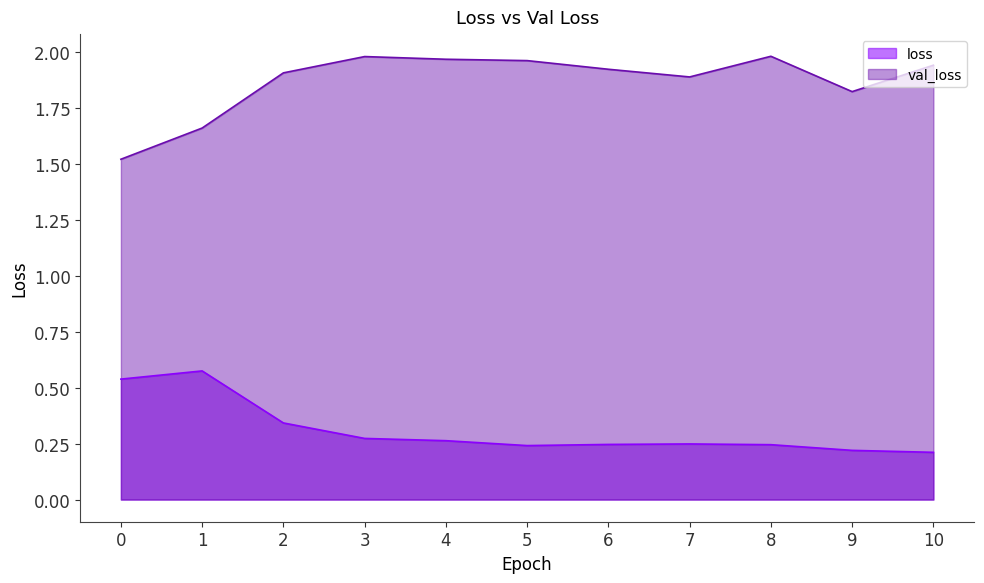

At which label is loss closest to 0?

10